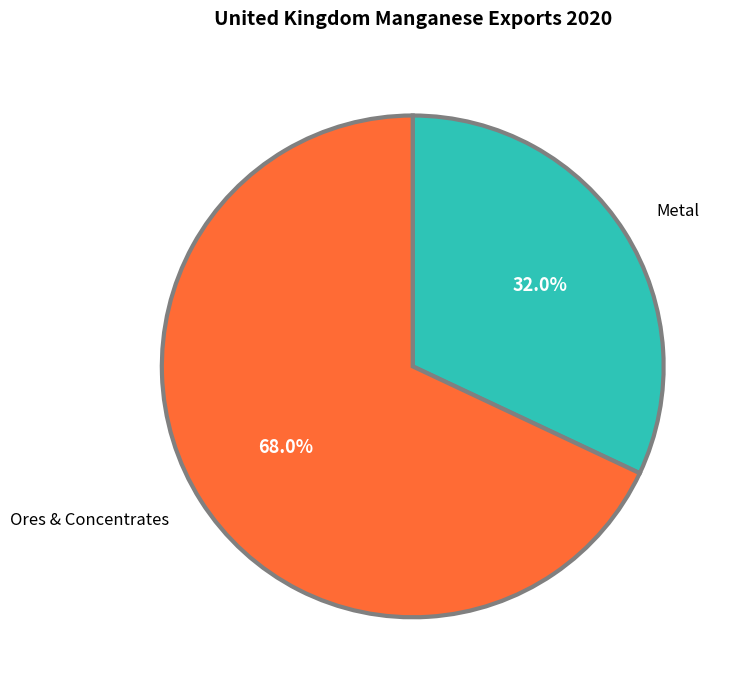

Is there a majority slice in this chart?

Yes